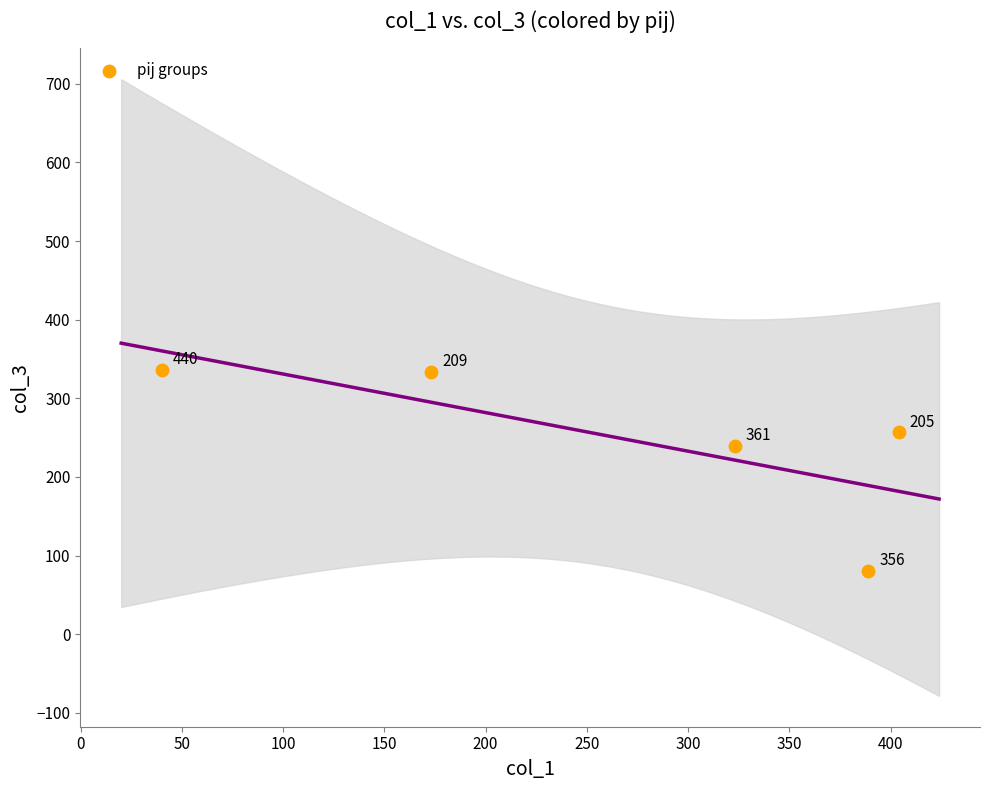

What Y value in the scatter plot is closest to 208?

240